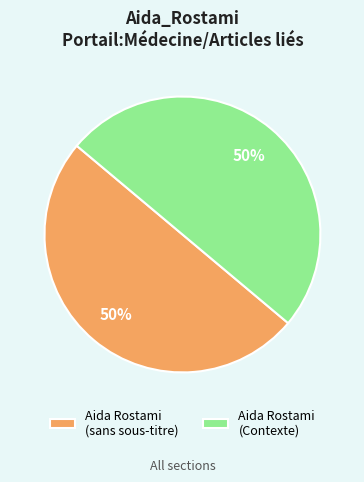

How many segments does this pie chart have?

2